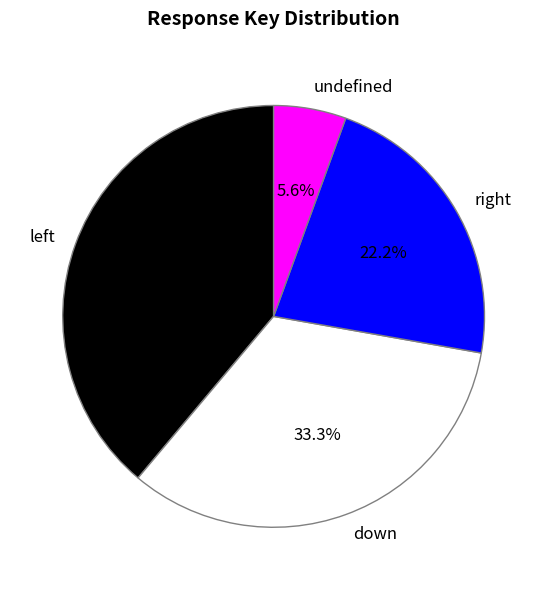

True or false: undefined accounts for 15% of the total.

False